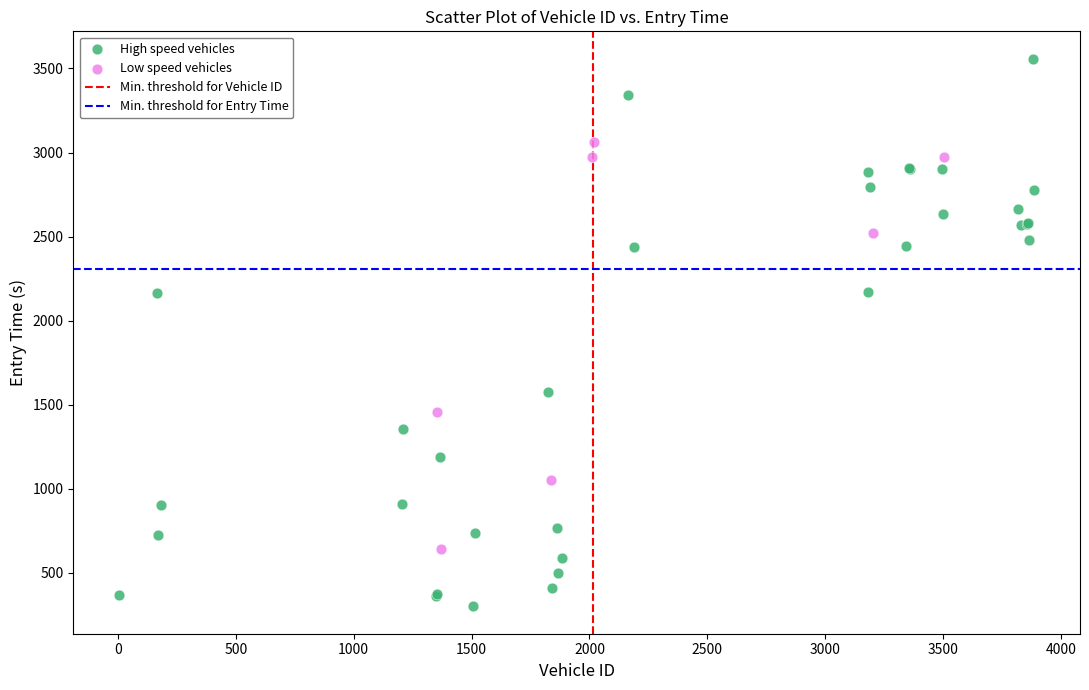

Which series contains the highest Y value?

High speed vehicles